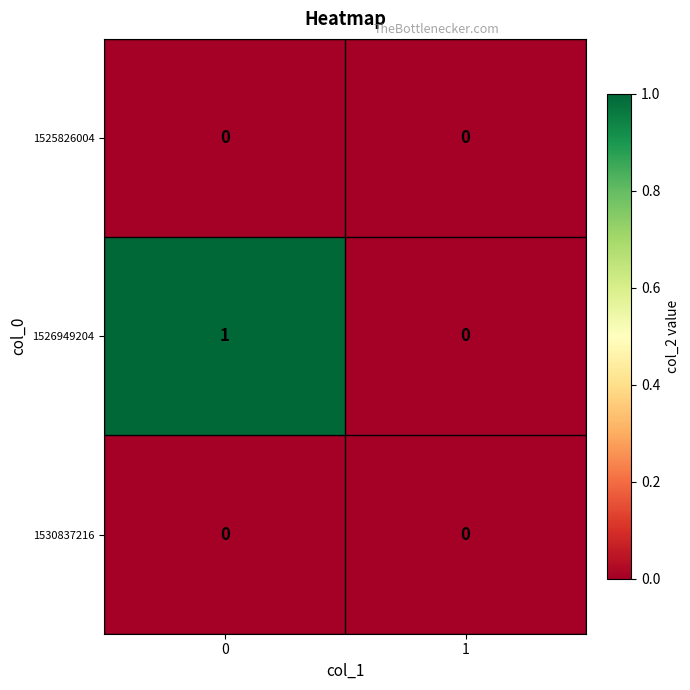

True or false: 1525826004 has a value of 0 at 1.

True